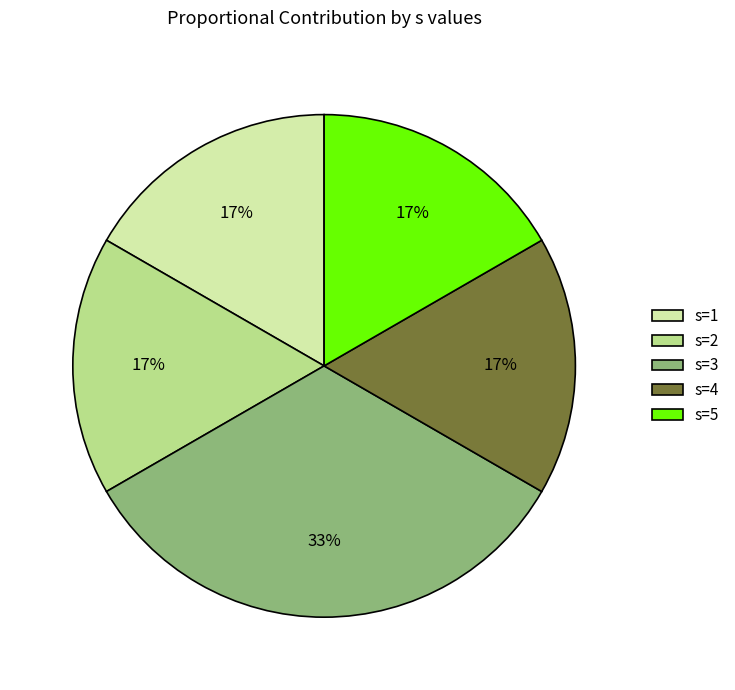

To the nearest percent, what is the average slice percentage?

20%